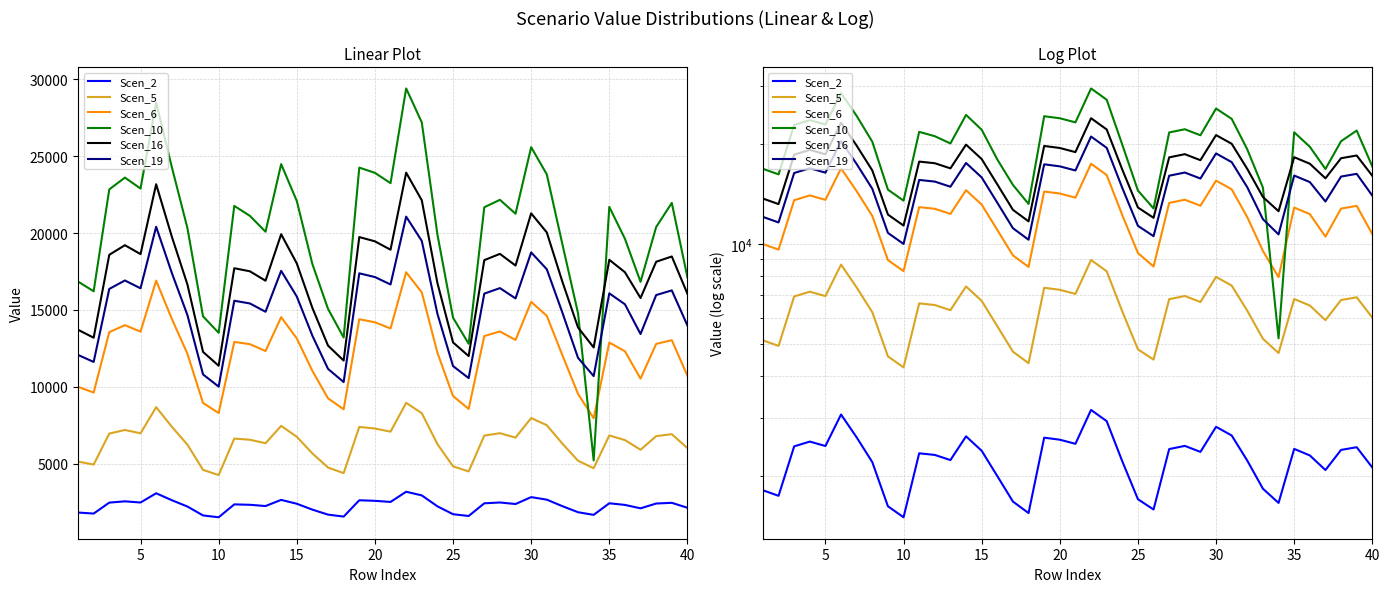

True or false: Scen_19 and Scen_16 cross at least once.

False